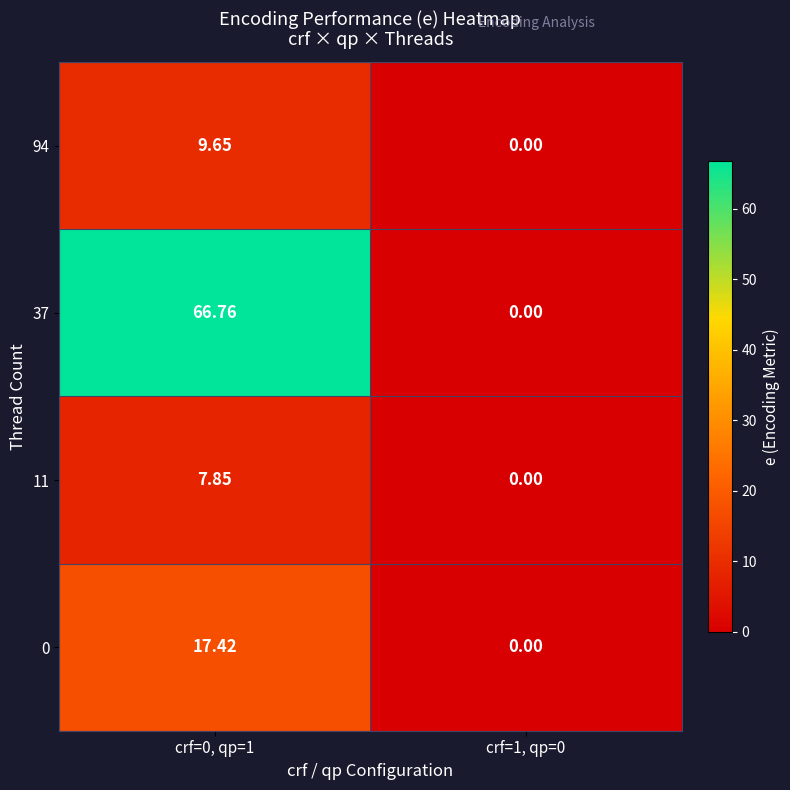

Reading left to right, list all the values displayed in this chart.

0: crf=0, qp=1=17.4	crf=1, qp=0=0.0
11: crf=0, qp=1=7.8	crf=1, qp=0=0.0
37: crf=0, qp=1=66.8	crf=1, qp=0=0.0
94: crf=0, qp=1=9.7	crf=1, qp=0=0.0